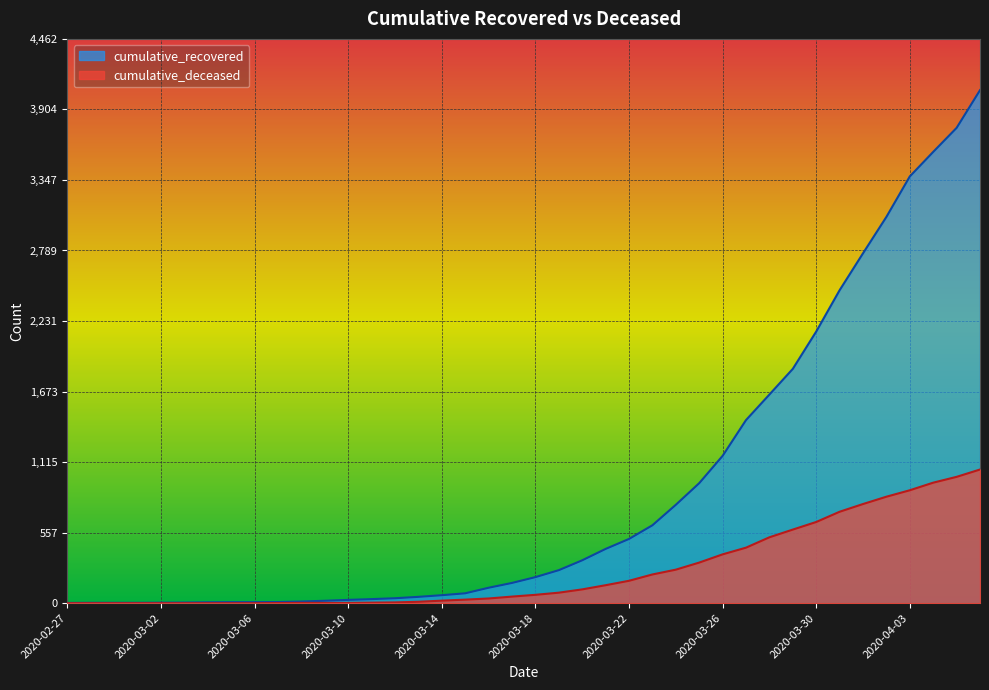

At which category is the sum across all series the highest?

2020-04-06